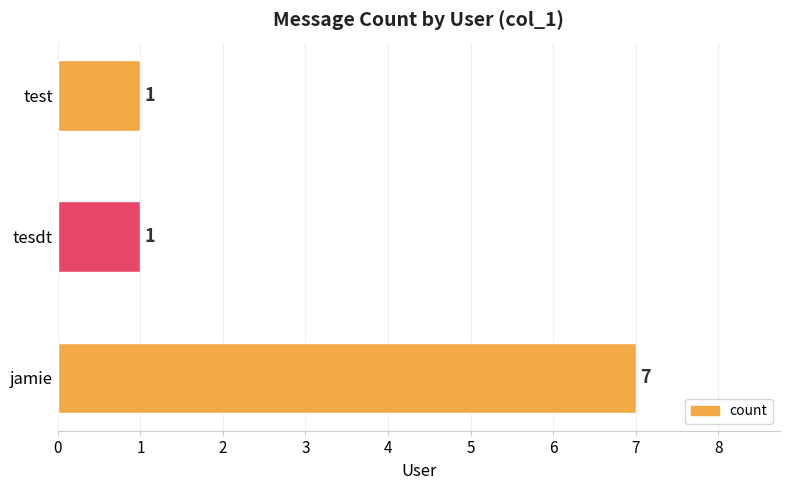

How many bars are there in total?

3